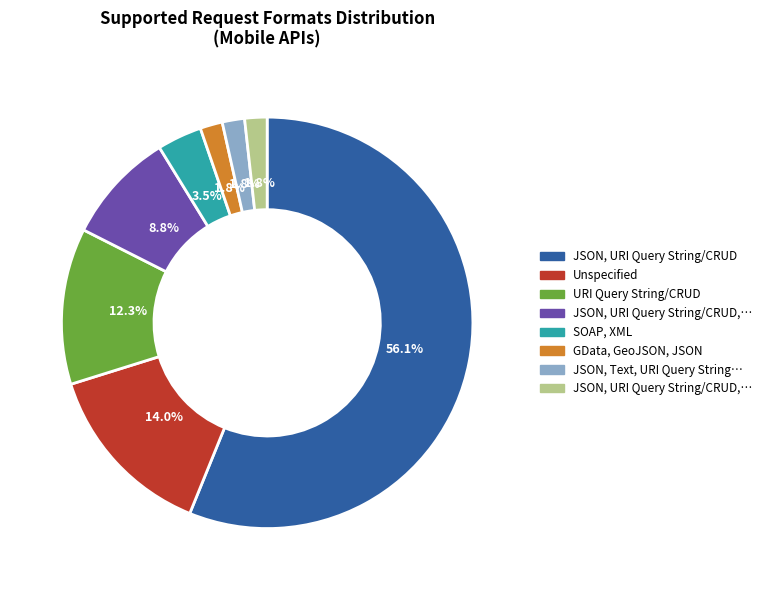

How many slices are in this pie chart?

8